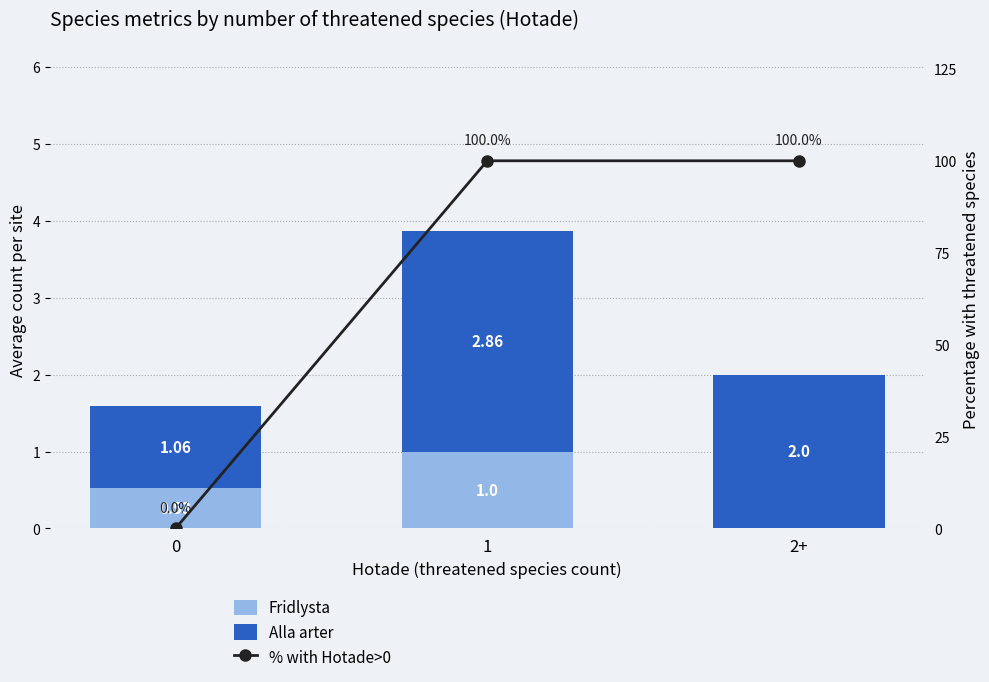

Is it true that % with Hotade>0 equals 100.0 at 1?

True